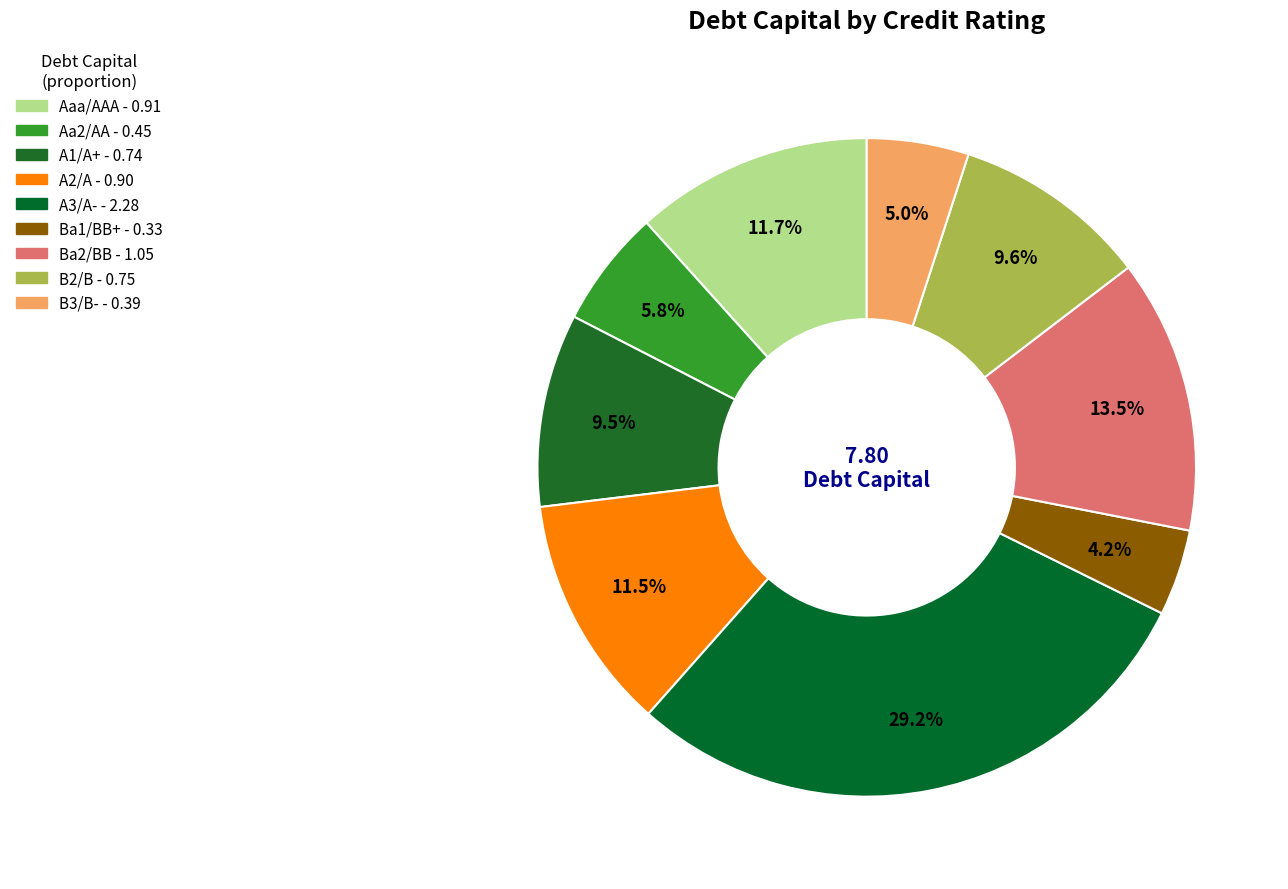

How many slices are in this pie chart?

9